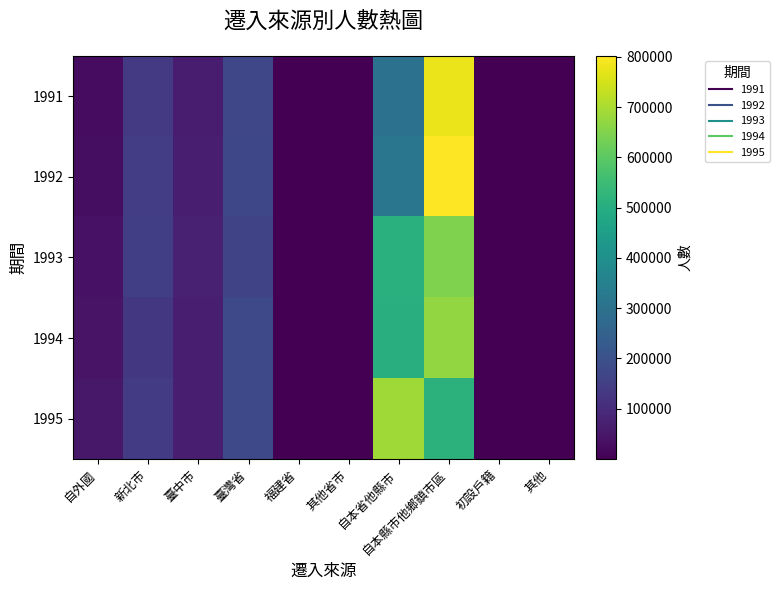

Rank the series by their maximum value, from highest to lowest.

1992, 1991, 1995, 1994, 1993